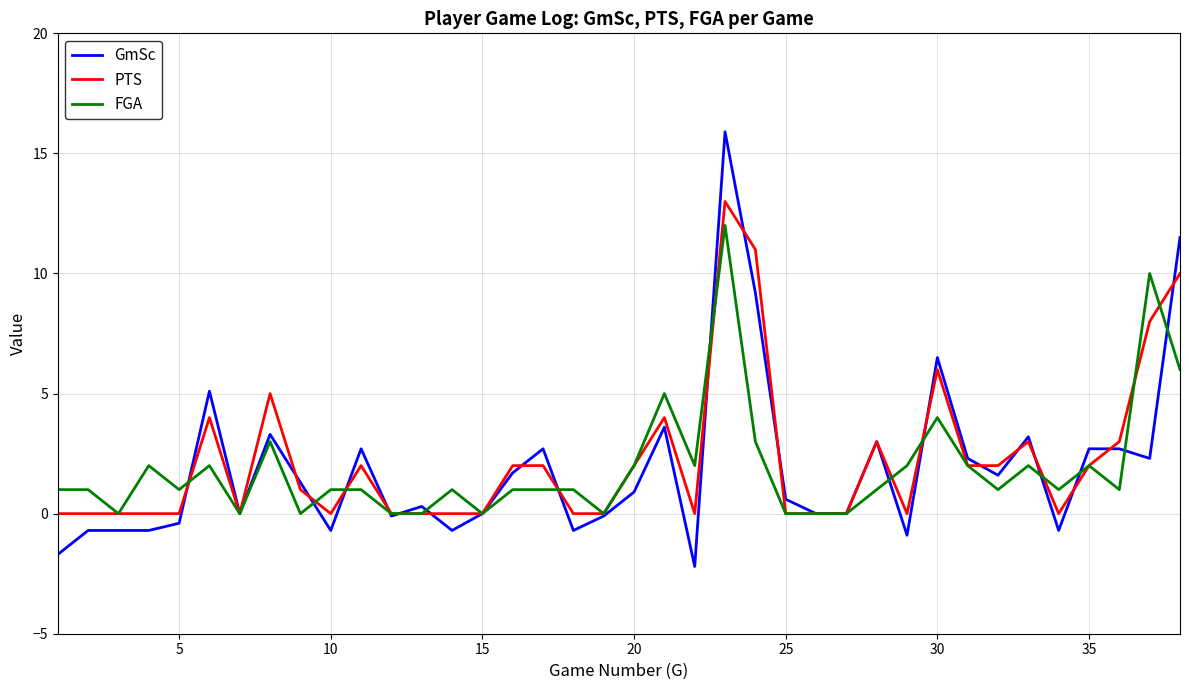

What is the difference between the maximum and second lowest values in the PTS series?

13.0